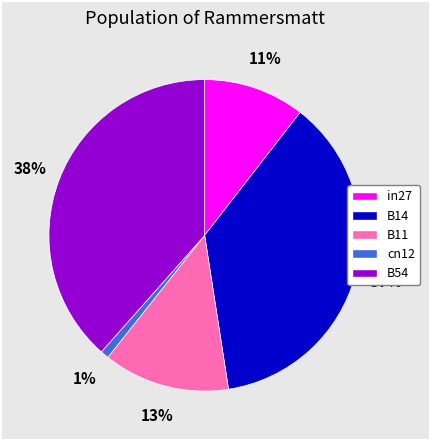

Which has a higher value, B11 or in27?

B11